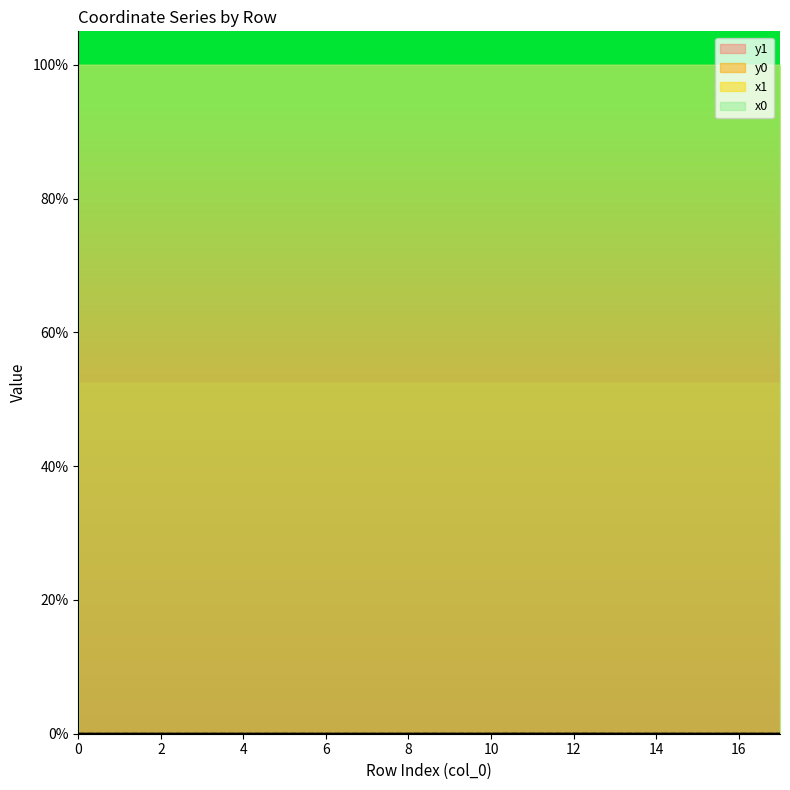

Where is the first local minimum for y1?

4